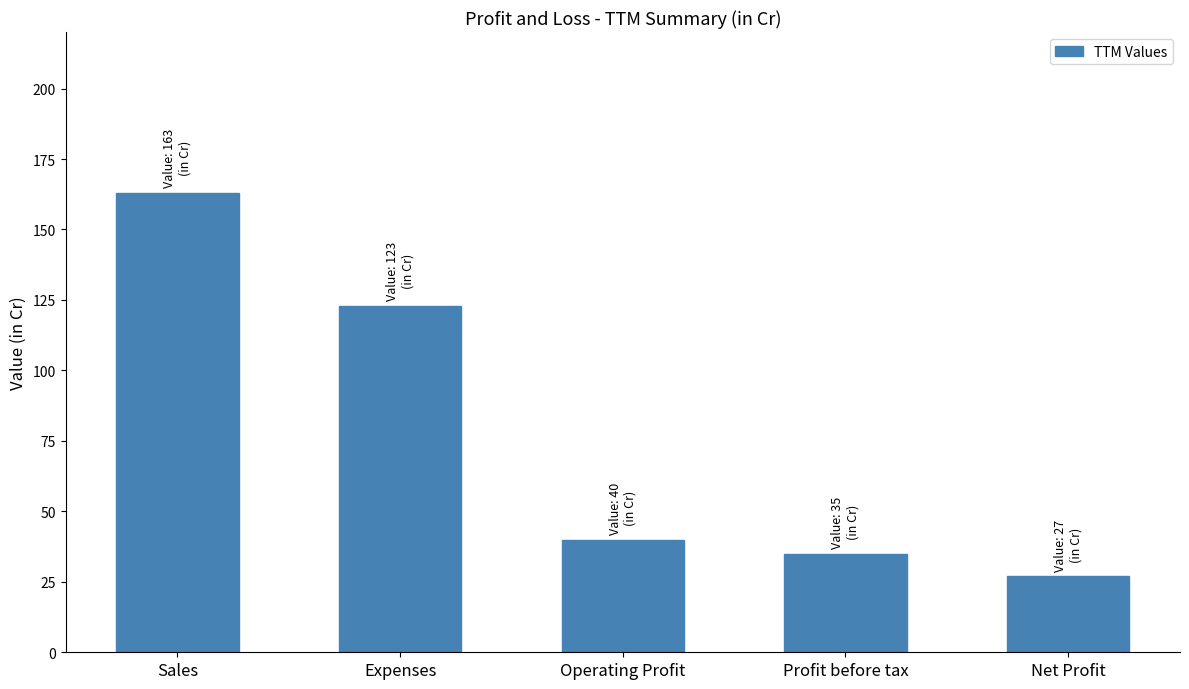

Reading right to left, what are all the values shown in this chart?

27	35	40	123	163